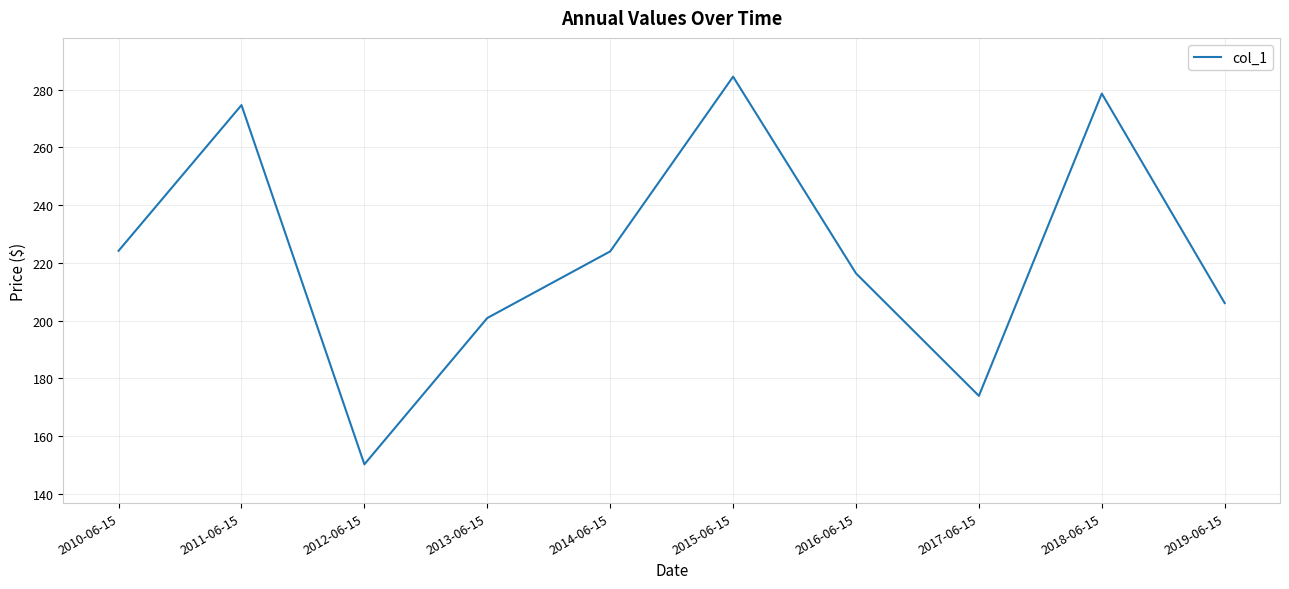

What is the difference between the values at 2011-06-15 and 2016-06-15?

58.3